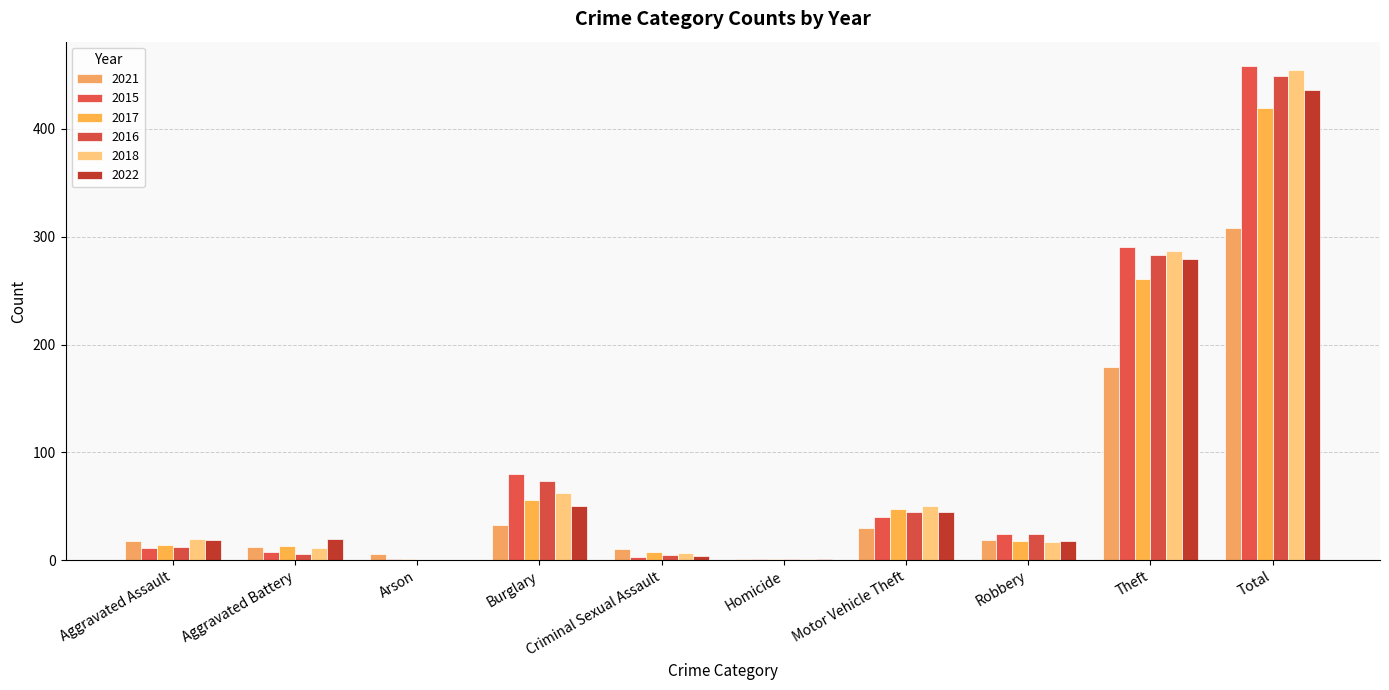

The 2015 series shows 1 at Arson. True or false?

True